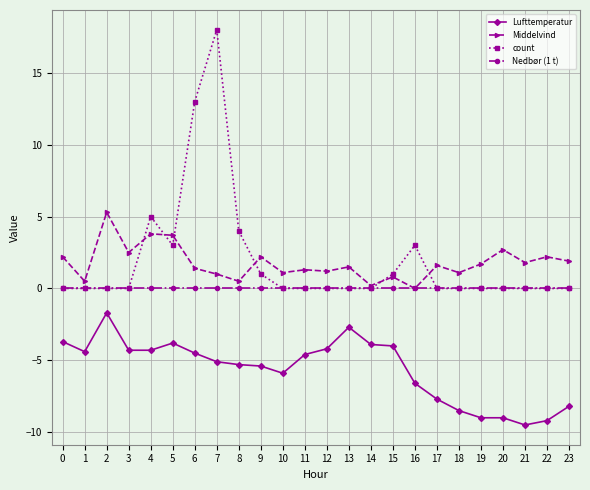

Which label corresponds to the largest value in the chart?

7